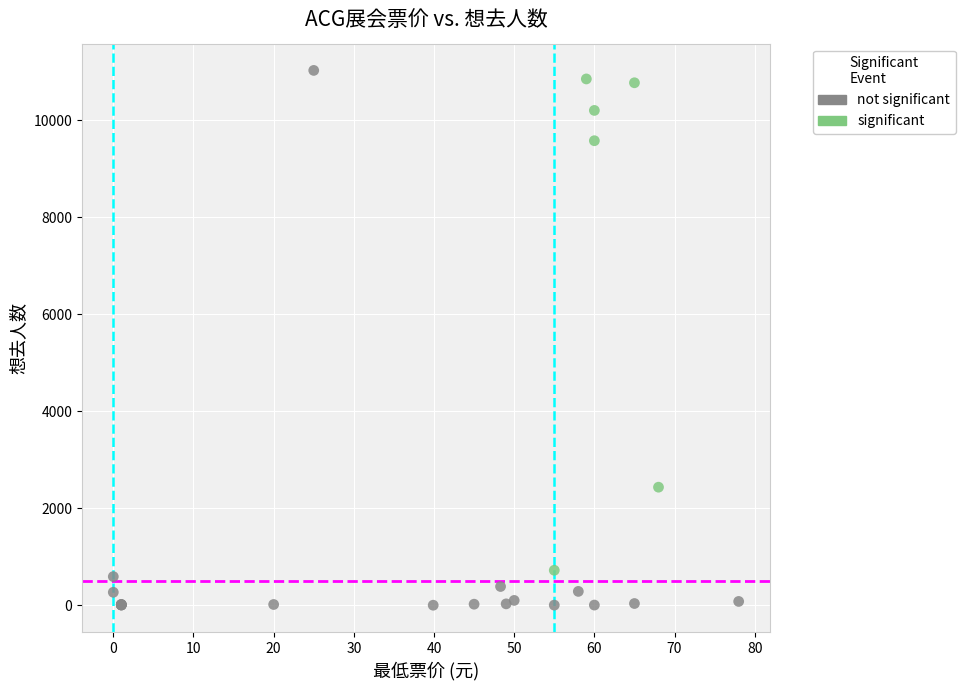

Which series reaches the minimum Y coordinate?

not significant